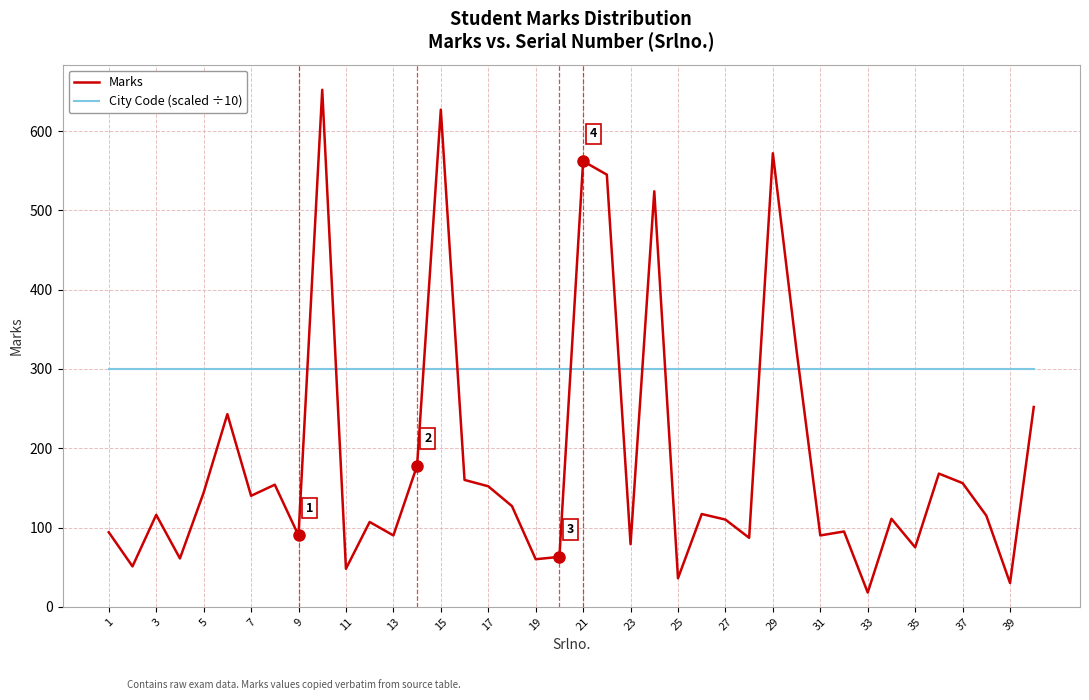

Rank the series by their average value, from highest to lowest.

City Code (scaled ÷10), Marks